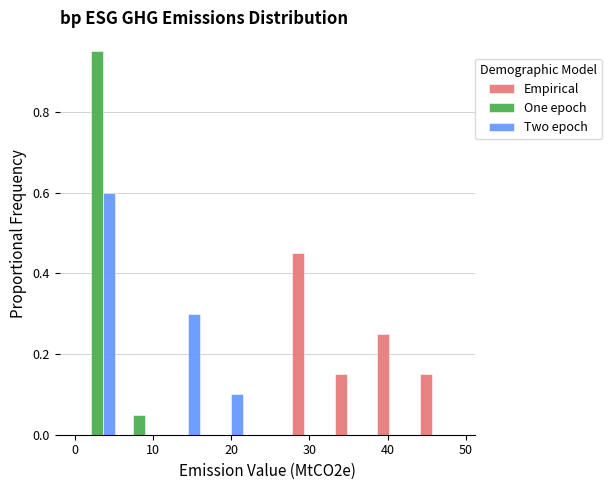

In the Empirical series, which range on the x-axis has the tallest bar?

27 to 33